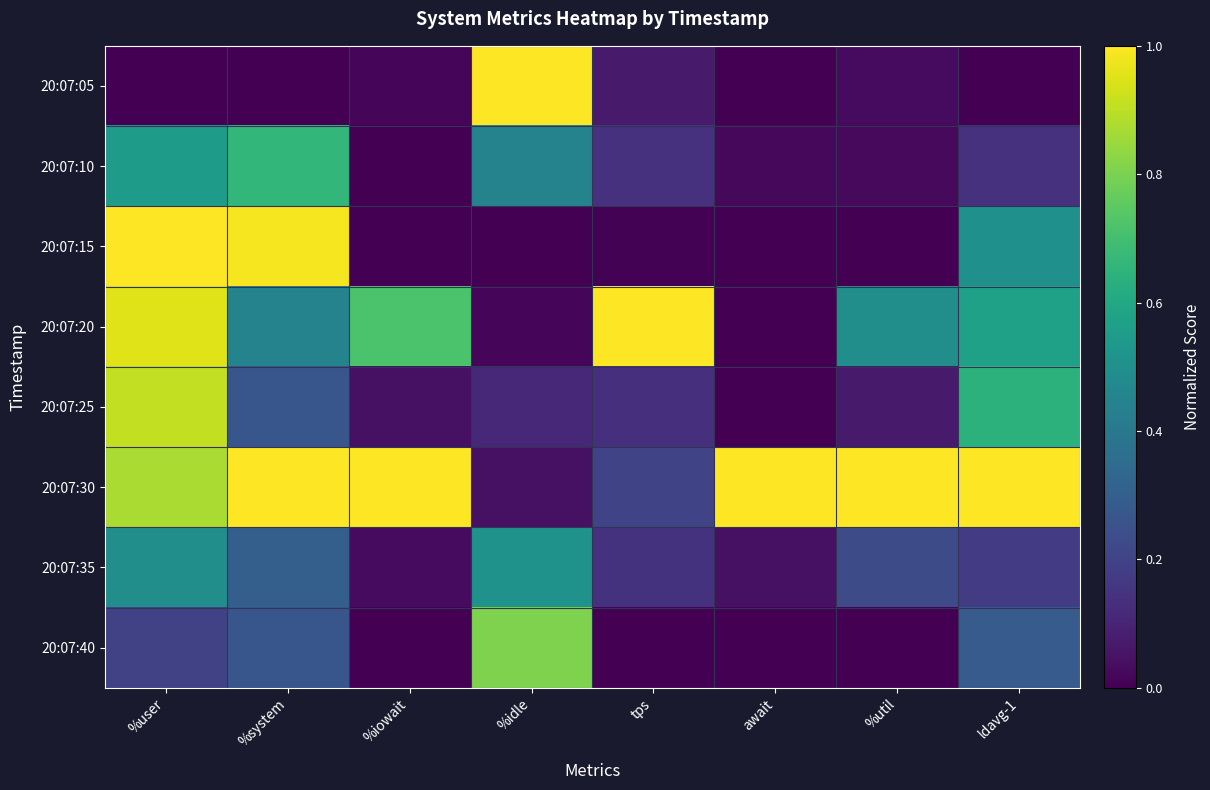

Which series has the largest total across all categories?

20:07:30